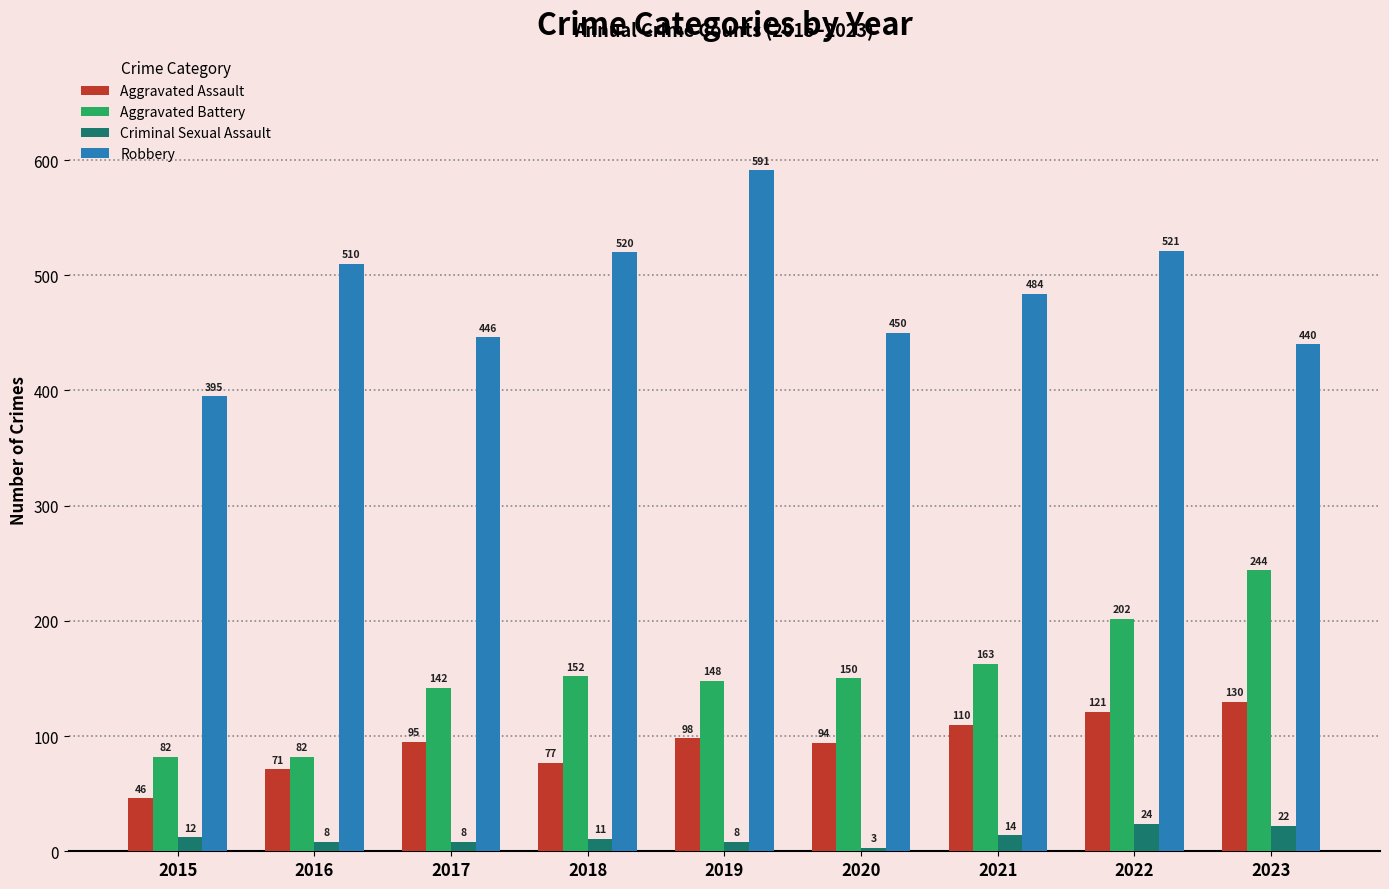

Is the value of Aggravated Battery at 2021 greater than the value of Robbery at 2023?

No